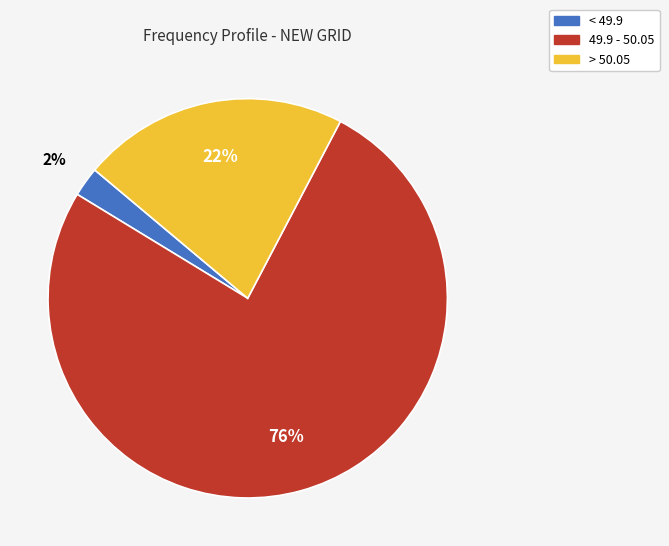

To the nearest percent, what is the average slice percentage?

33%